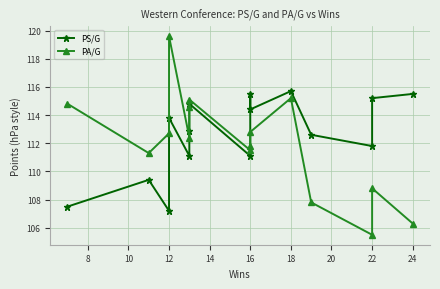

What is the value of the PA/G point at the 4th from the left?

119.6